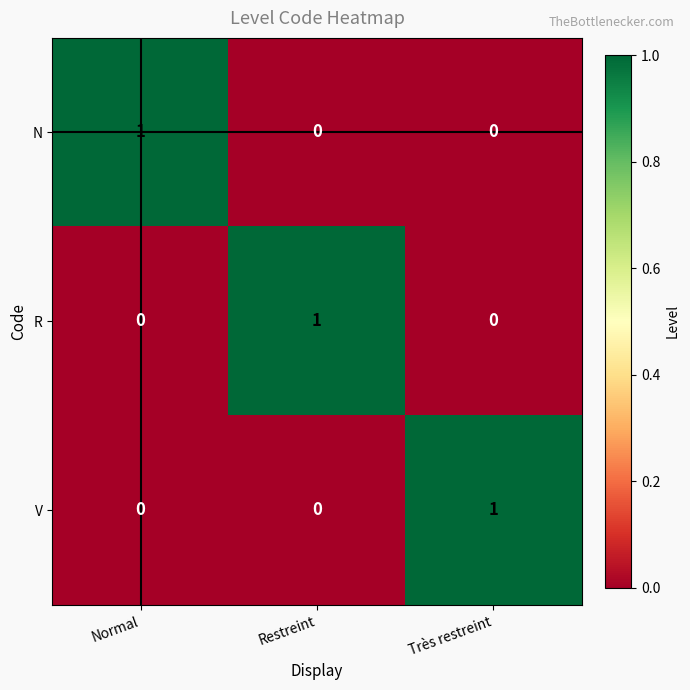

Reading left to right, transcribe all the data shown in this chart.

N: 1	0	0
R: 0	1	0
V: 0	0	1